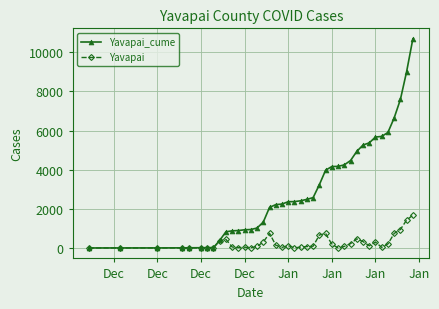

Count the number of data series in this chart.

2